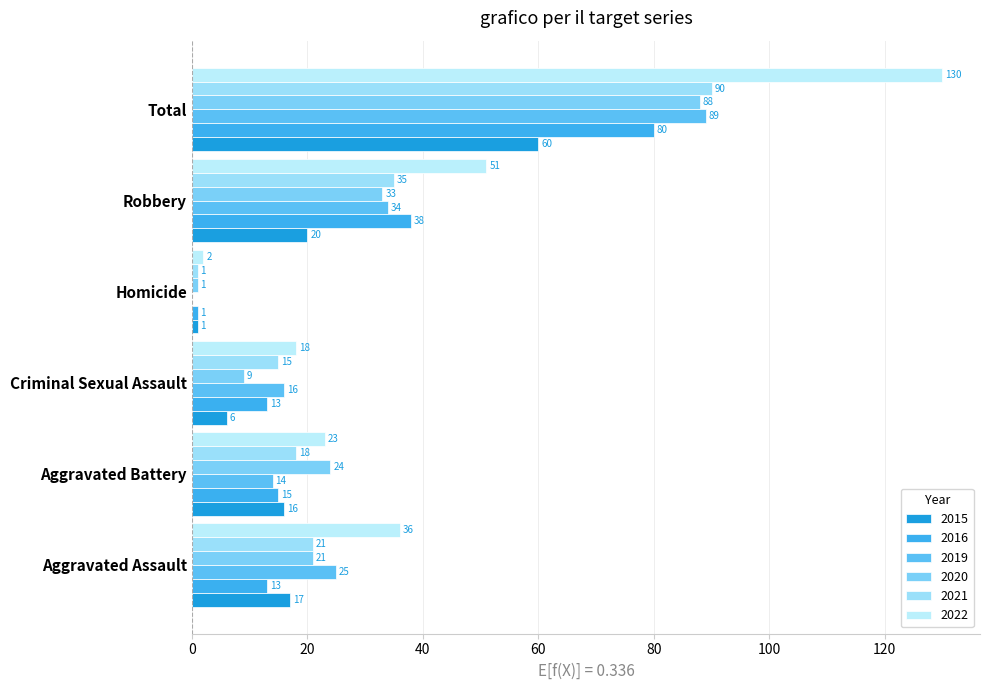

How many series are shown in this chart?

6